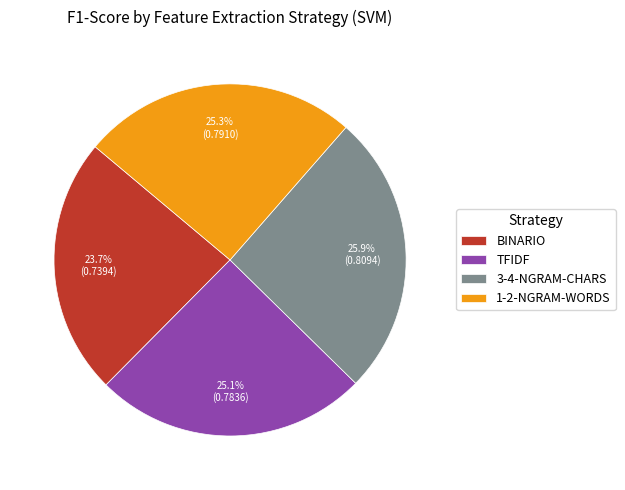

What is the smallest slice in the pie chart?

BINARIO